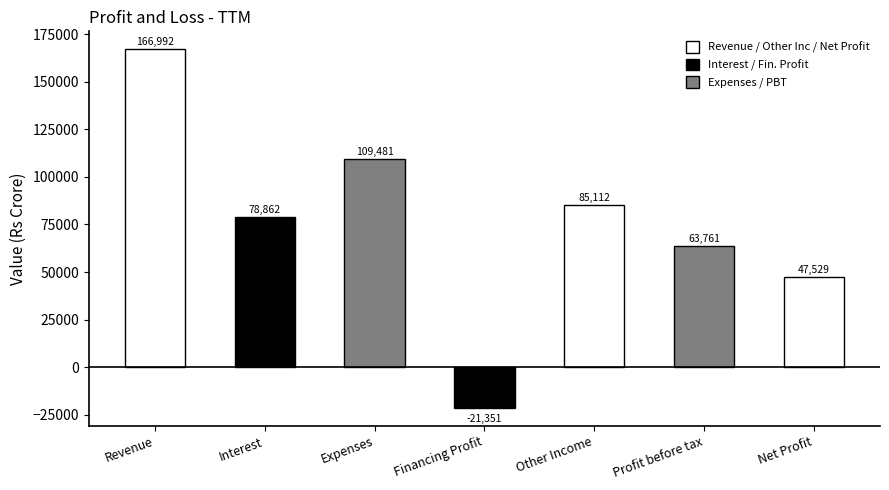

Where is the data nearest to the value 72820?

Interest